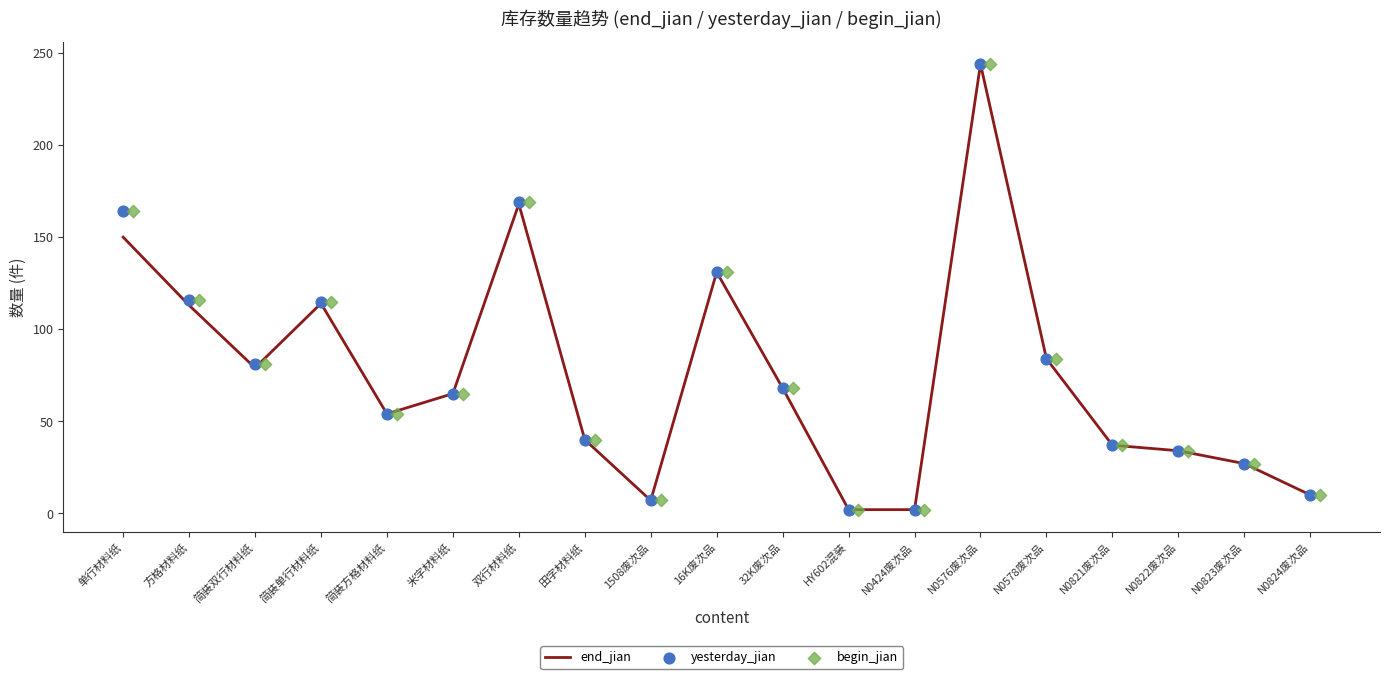

Which series has the largest total across all categories?

yesterday_jian